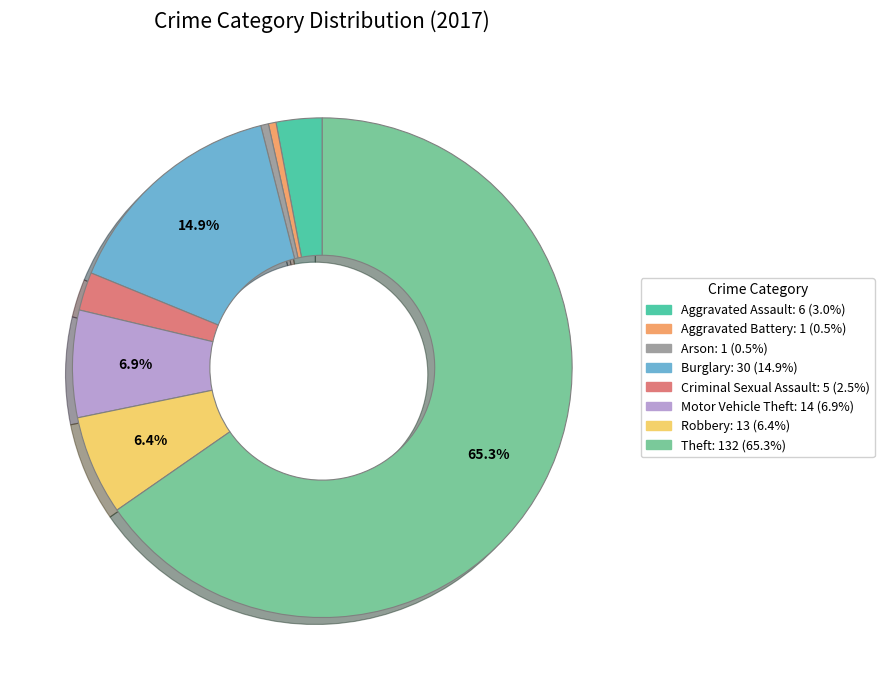

Combined, what portion of the pie is Theft and Burglary?

80.2%